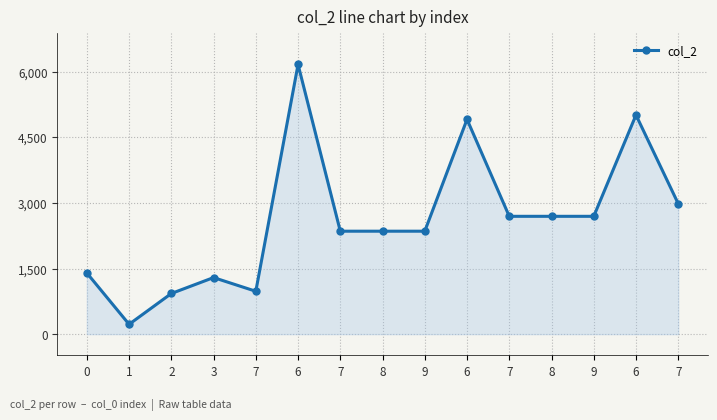

Reading left to right, extract all data points from this chart.

1398	225	929	1293	980	6163	2353	2353	2353	4909	2693	2693	2693	5008	2982